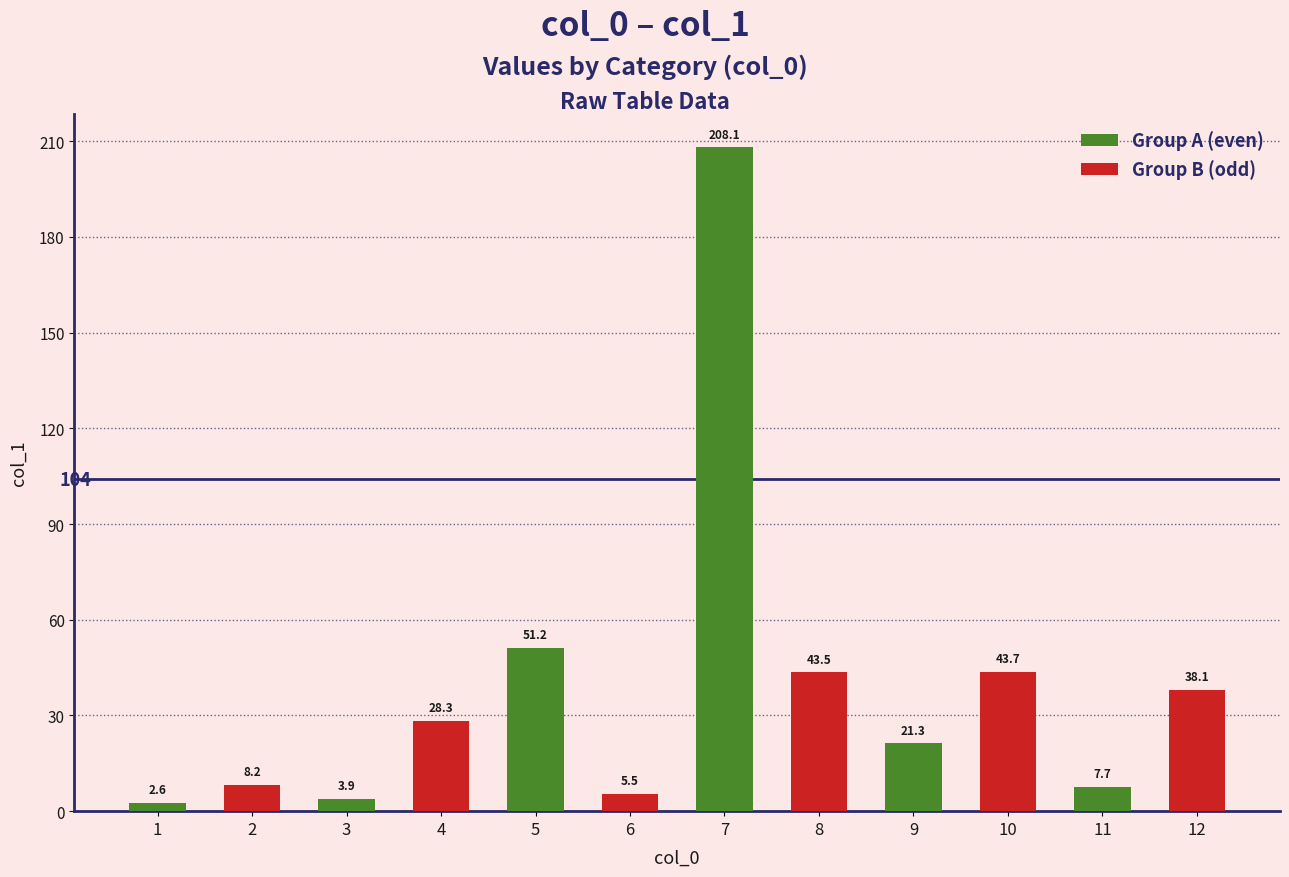

Does the chart contain stacked bars?

No